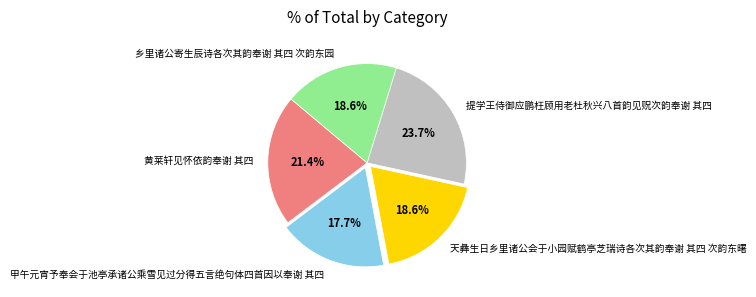

How many segments does this pie chart have?

5